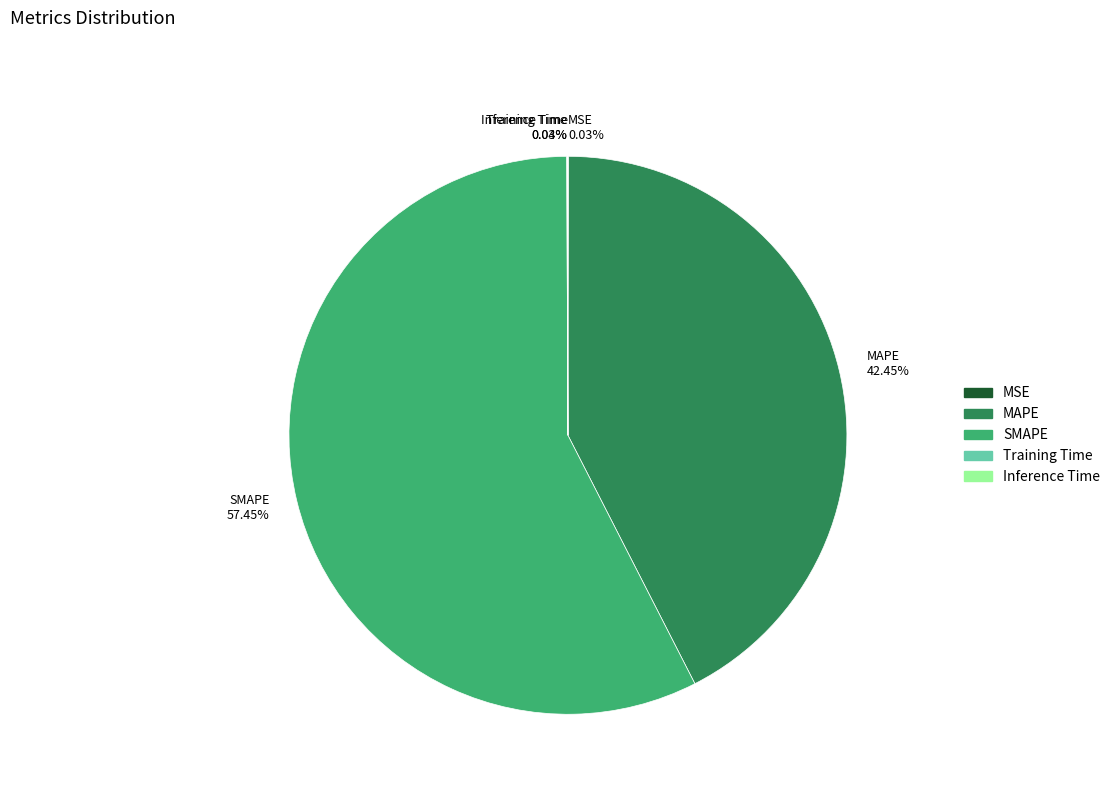

What is the largest slice in the pie chart?

SMAPE